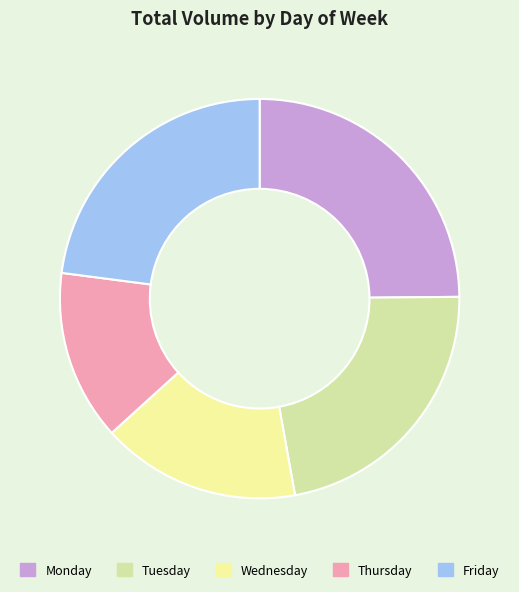

To the nearest percent, what portion does Friday represent?

23%